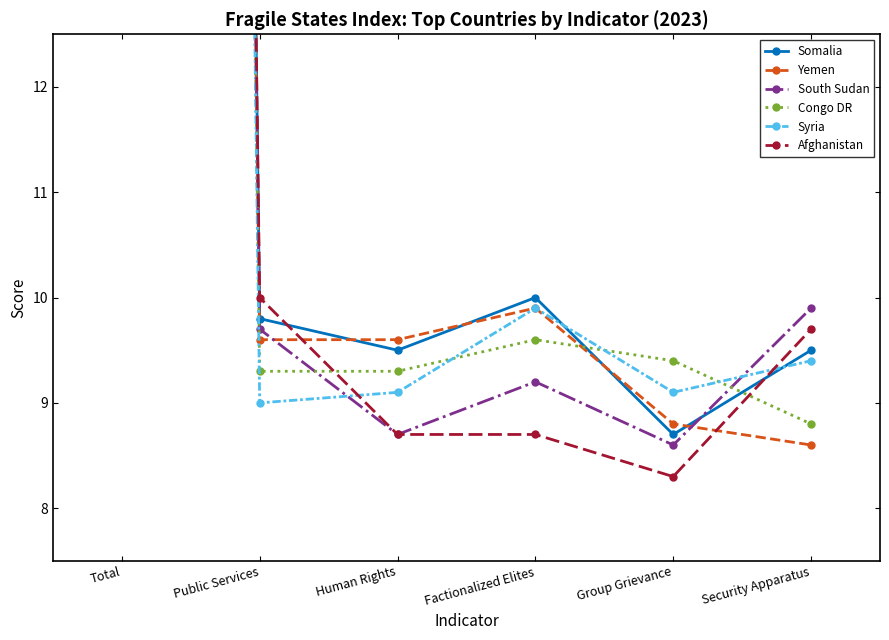

At which category is the sum across all series the highest?

Total